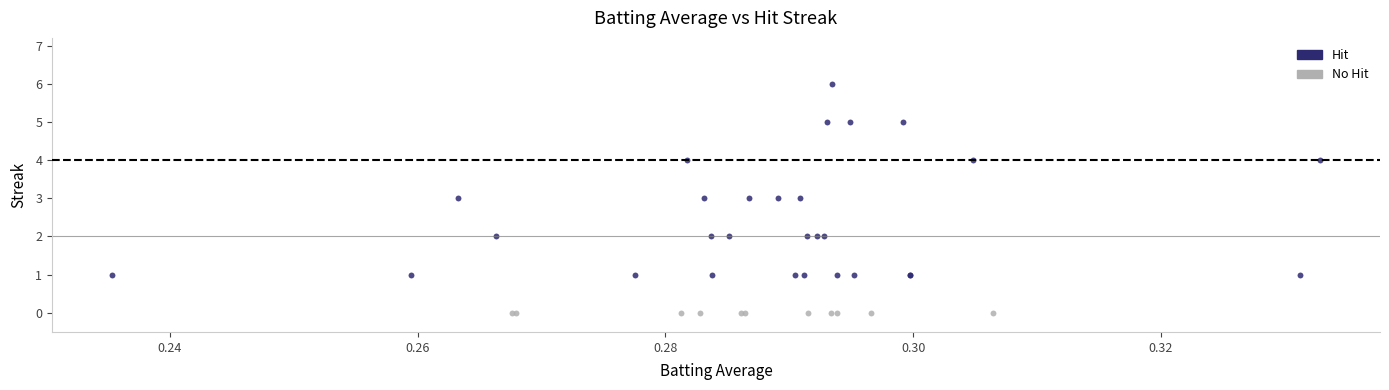

What are all the series names shown in the legend?

Hit, No Hit